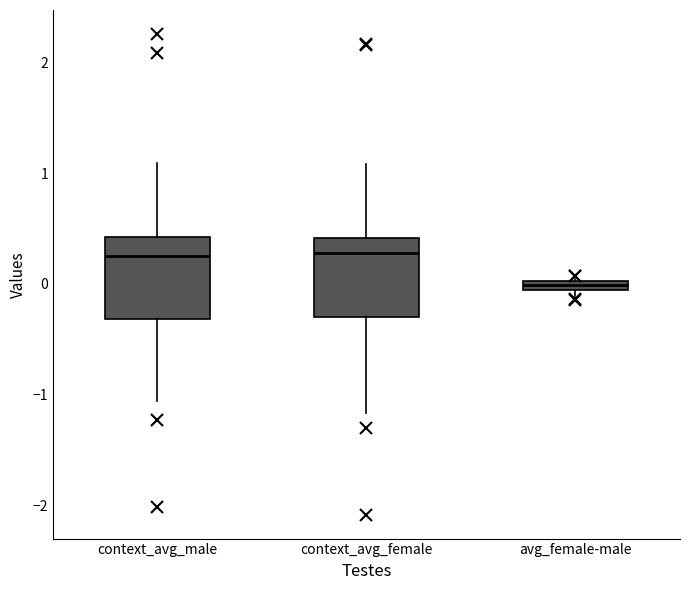

Where is the upper edge of the box for avg_female-male on the y-axis? The values are not printed on the chart, so give them approximately, as read against the axis.

0.0